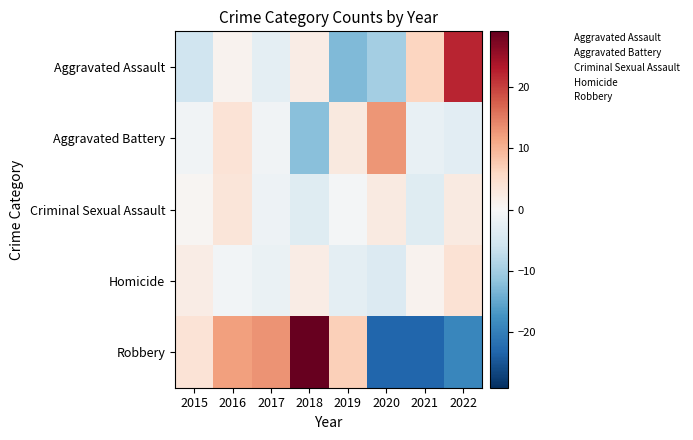

At which category is the sum across all series the highest?

2016